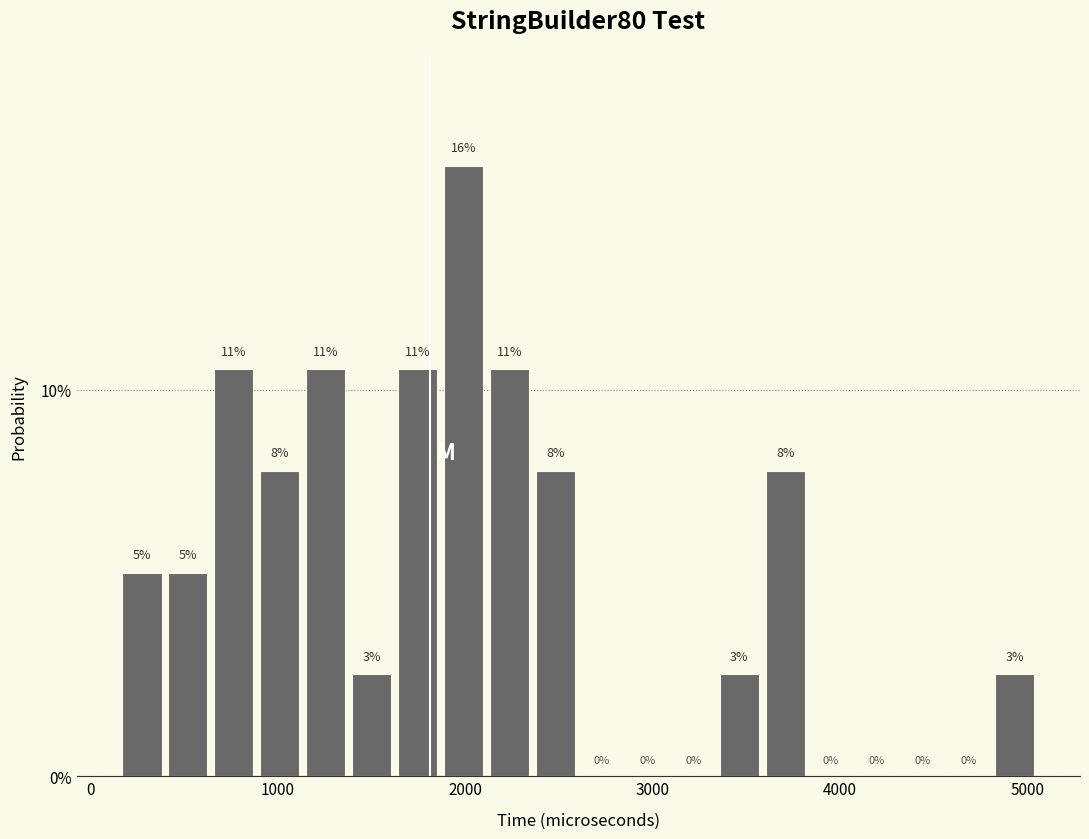

Around what value on the x-axis is the tallest bar? Give the approximate position of its centre, as read against the axis.

2000